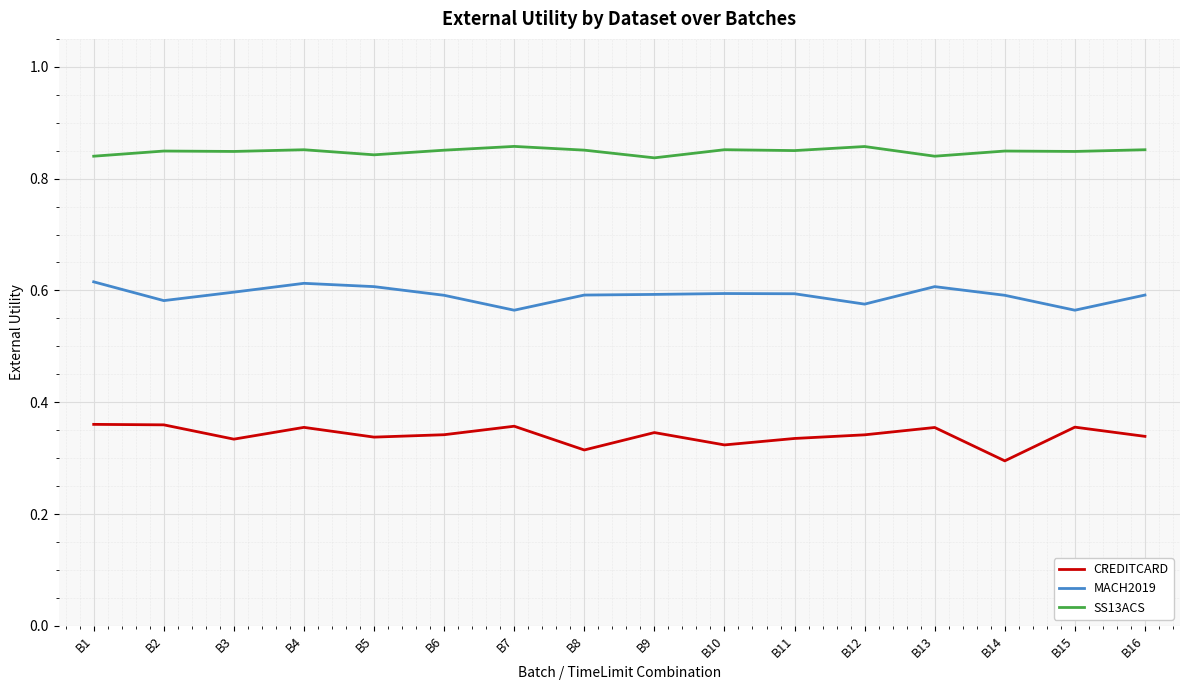

True or false: SS13ACS has more than 1 interior local peaks.

True